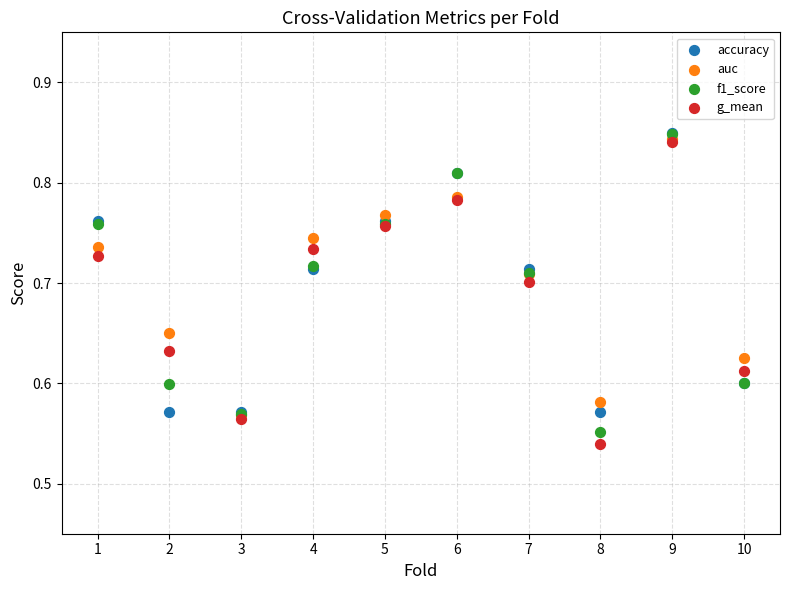

What are all the series names shown in the legend?

accuracy, auc, f1_score, g_mean